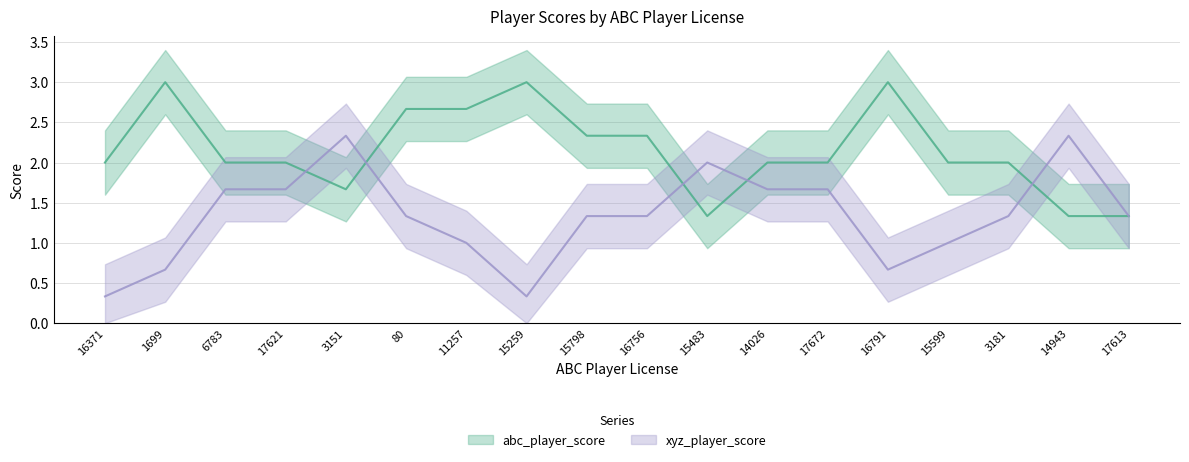

Does the chart display data point markers on the line(s)?

No